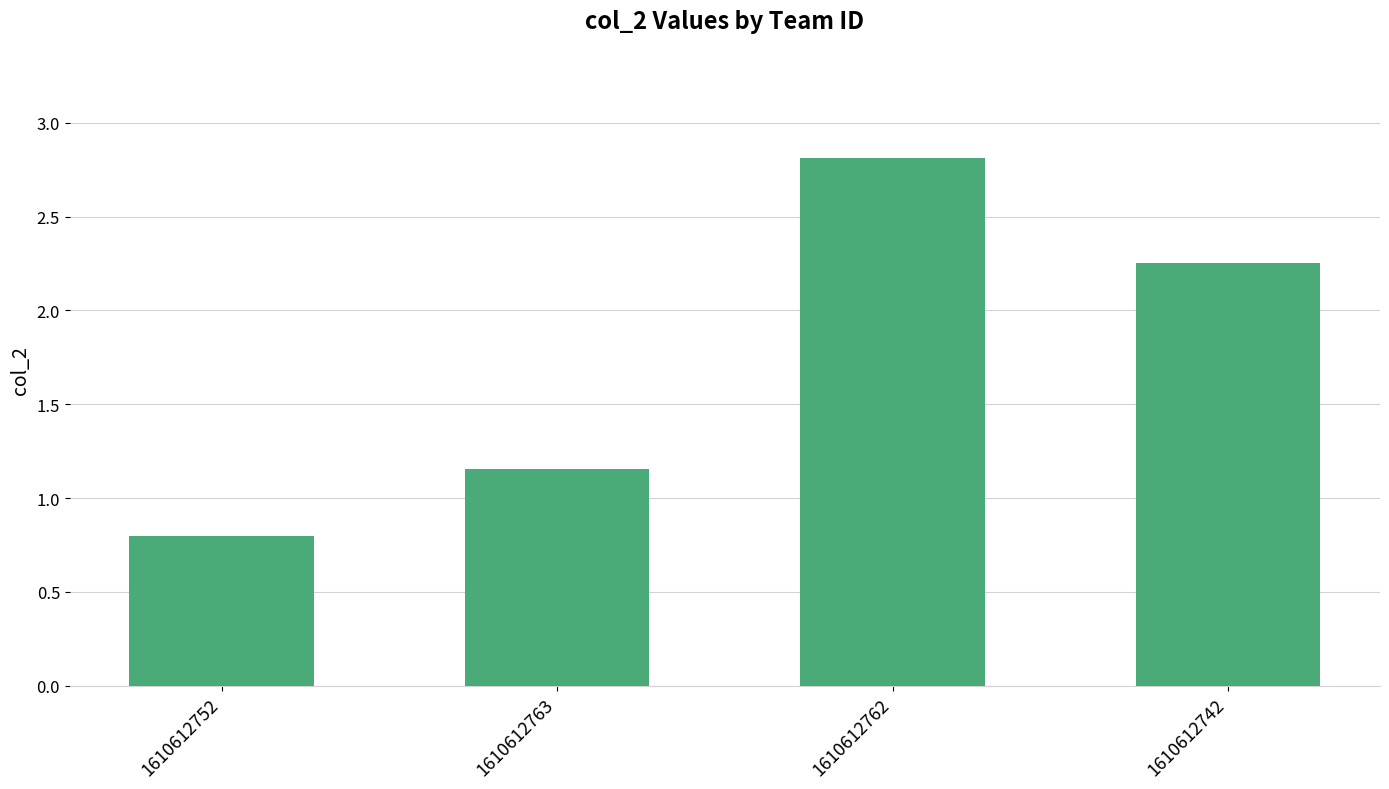

Rank the categories by value from lowest to highest.

1610612752, 1610612763, 1610612742, 1610612762